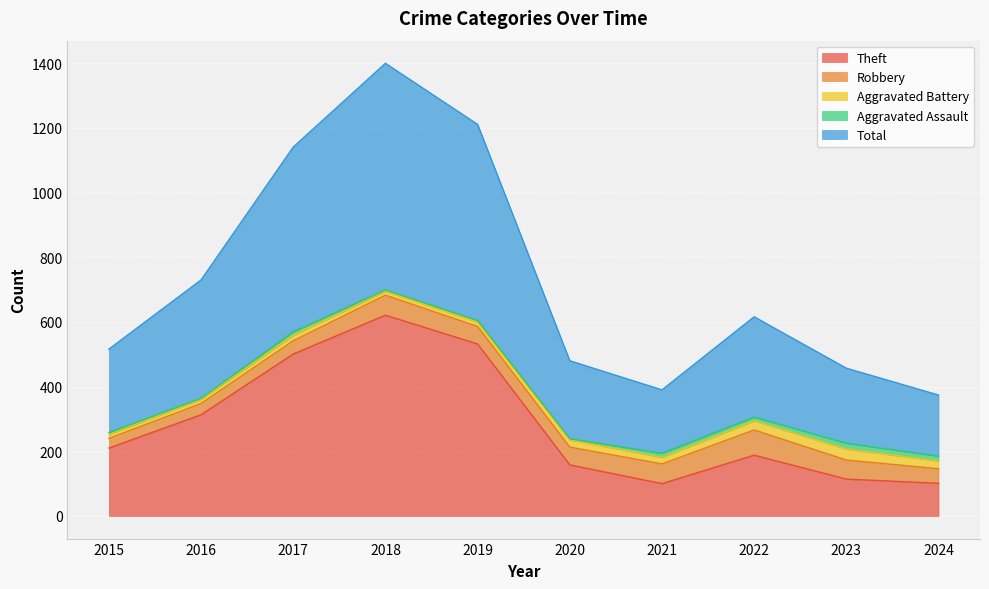

List the series in order of their peak value, highest first.

Total, Theft, Robbery, Aggravated Battery, Aggravated Assault